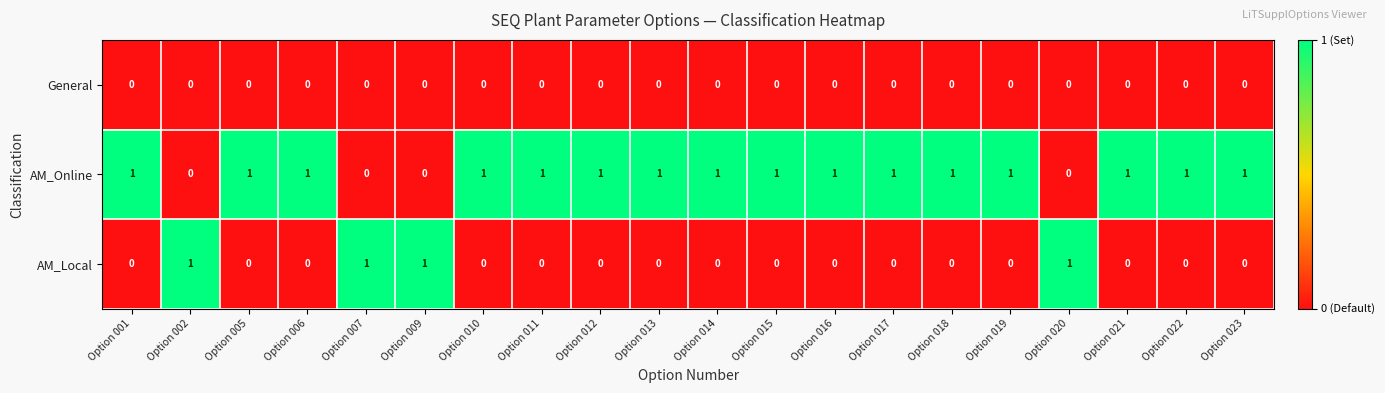

How many AM_Local values are between 0 and 1?

20